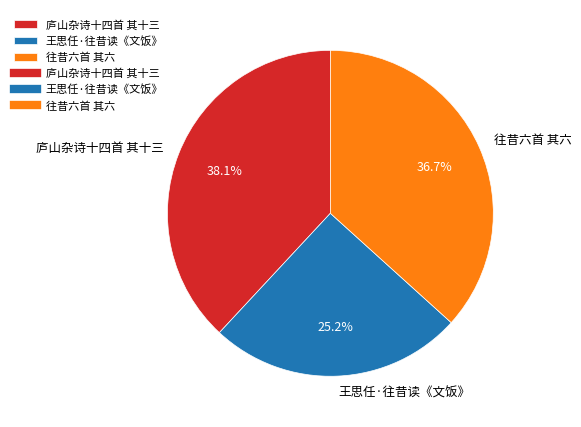

To the nearest percent, what is the difference between the 往昔六首 其六 and 庐山杂诗十四首 其十三 slice percentages?

1%